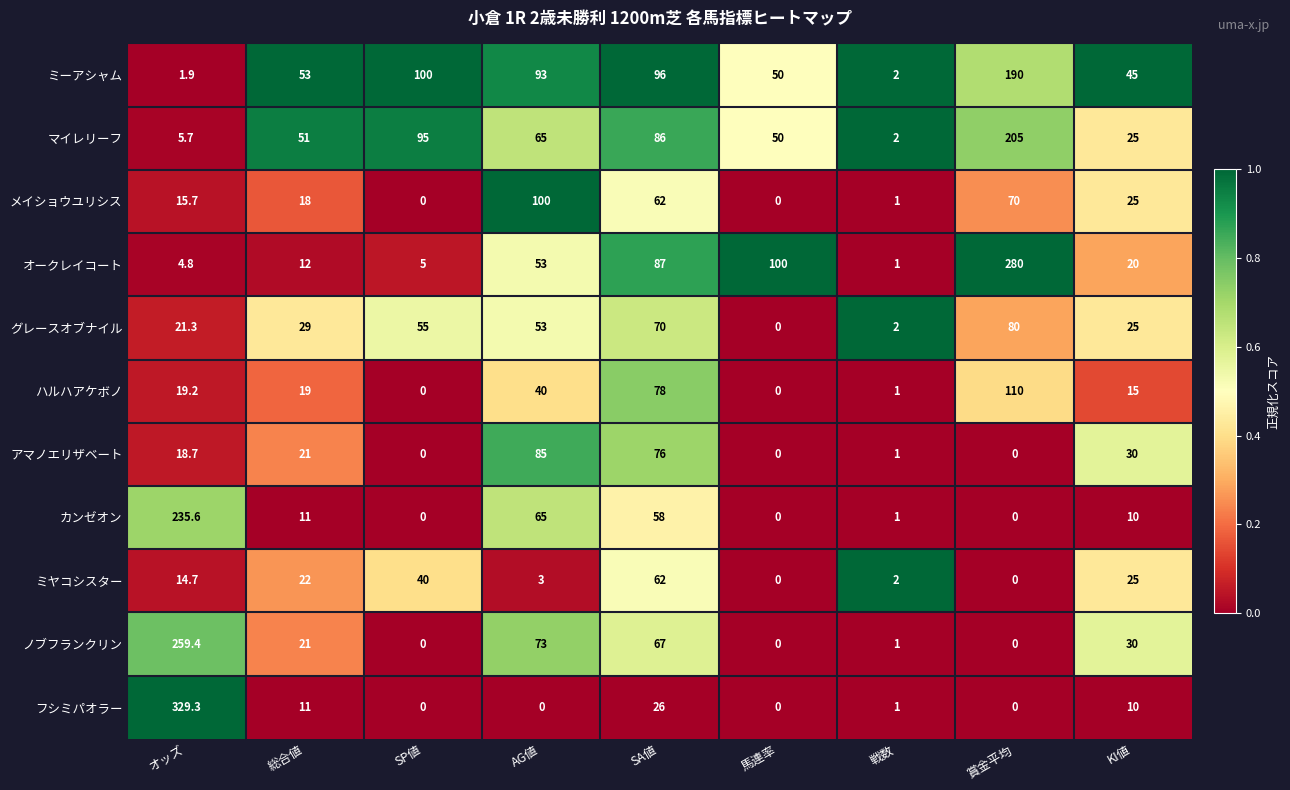

What is the difference between the maximum and minimum values in the グレースオブナイル series?

80.0